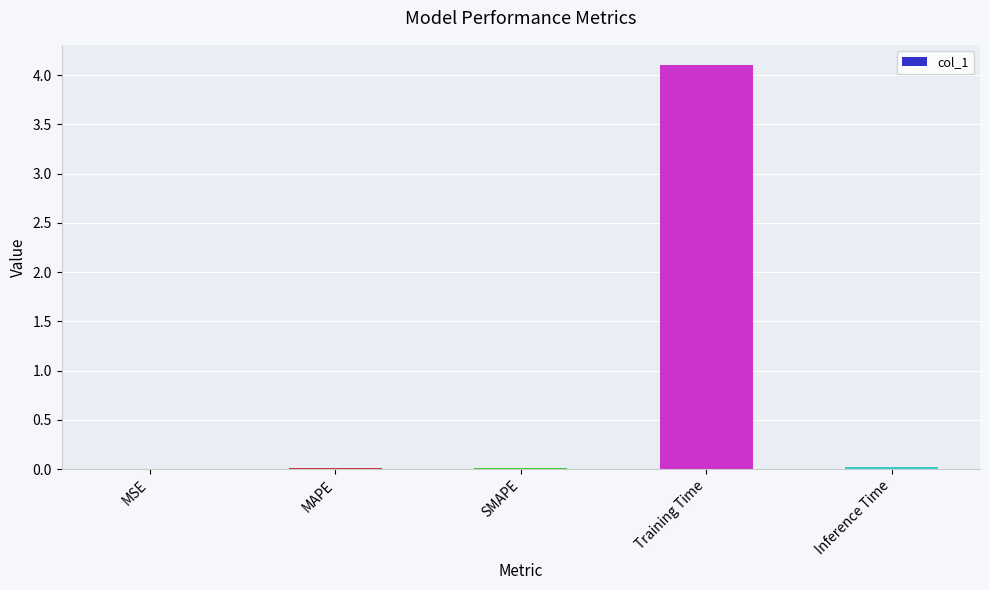

What is the sum of all values?

4.1